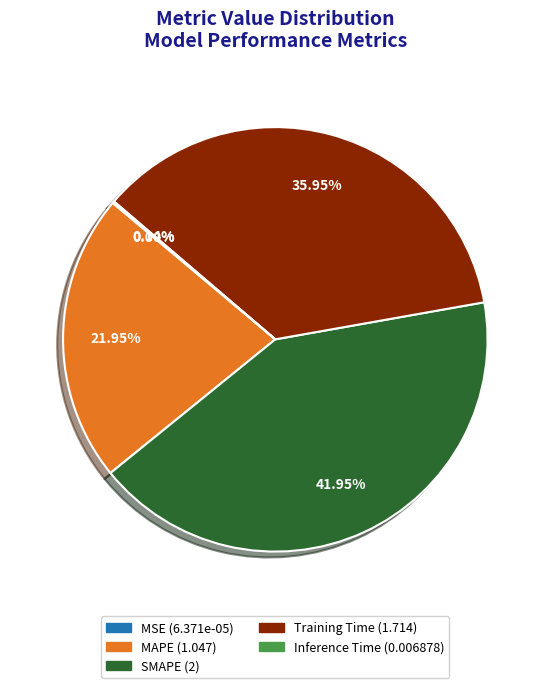

Is the sum of SMAPE and MAPE greater than half?

Yes